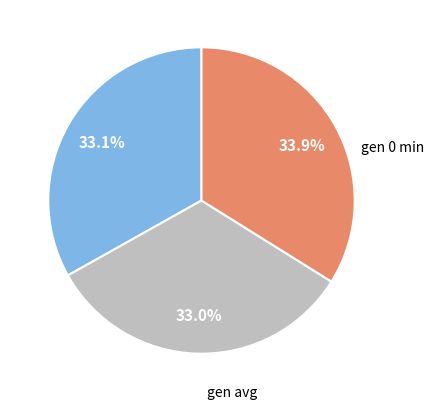

Is there any slice that represents more than half of the pie?

No